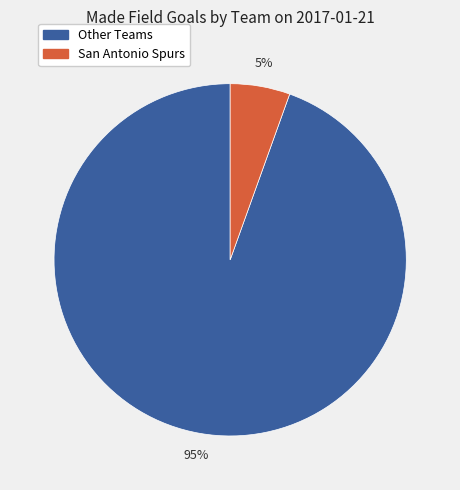

What percentage is the Other Teams slice, to the nearest percent?

95%